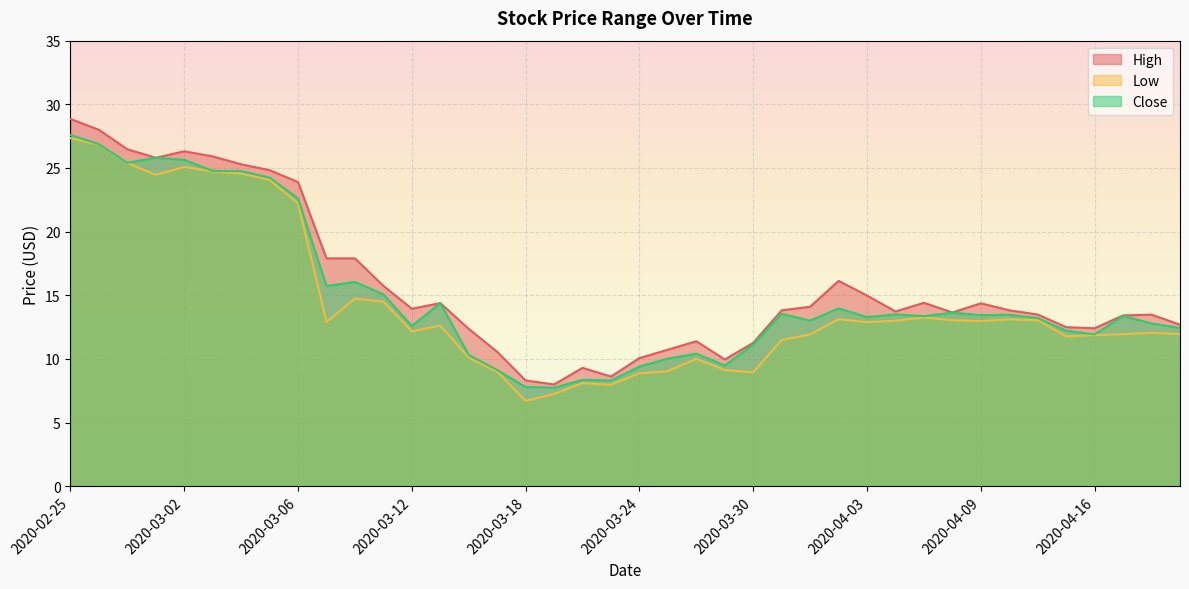

At which category is the sum across all series the highest?

2020-02-25